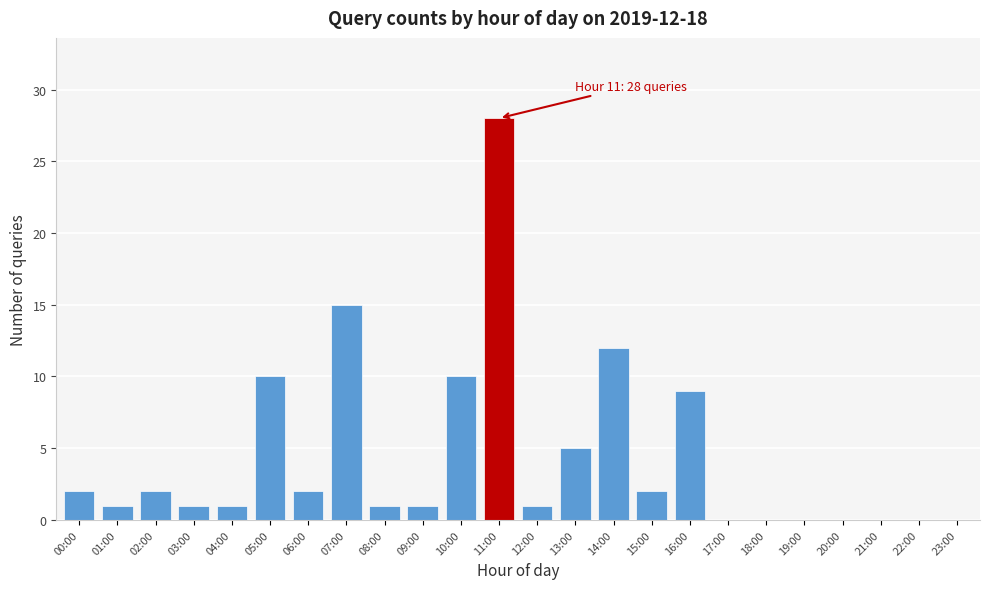

Reading left to right, extract all data points from this chart.

00:00=2	01:00=1	02:00=2	03:00=1	04:00=1	05:00=10	06:00=2	07:00=15	08:00=1	09:00=1	10:00=10	11:00=28	12:00=1	13:00=5	14:00=12	15:00=2	16:00=9	17:00=0	18:00=0	19:00=0	20:00=0	21:00=0	22:00=0	23:00=0